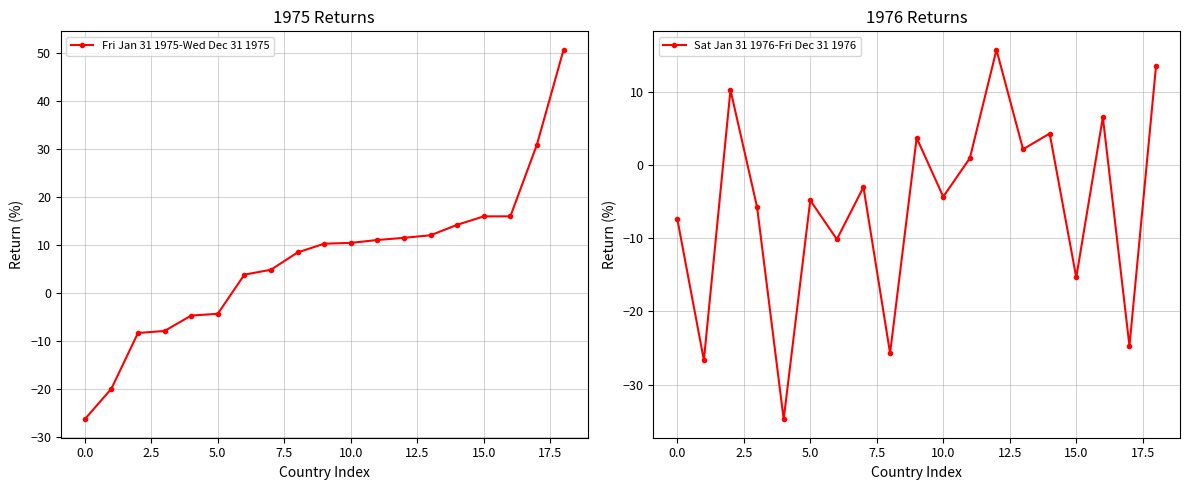

What is the maximum value for Fri Jan 31 1975-Wed Dec 31 1975?

50.6